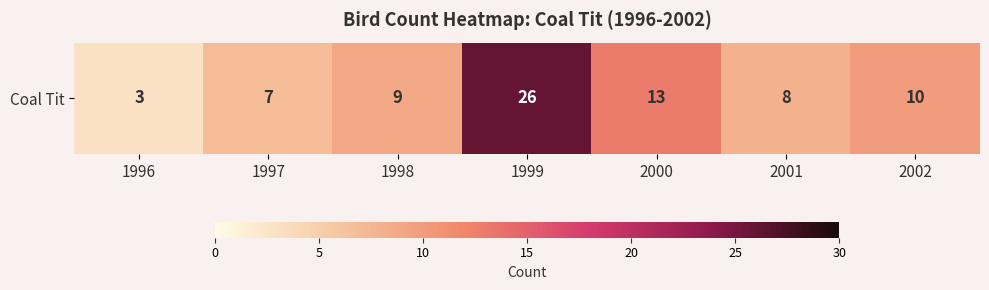

What is the average value?

11